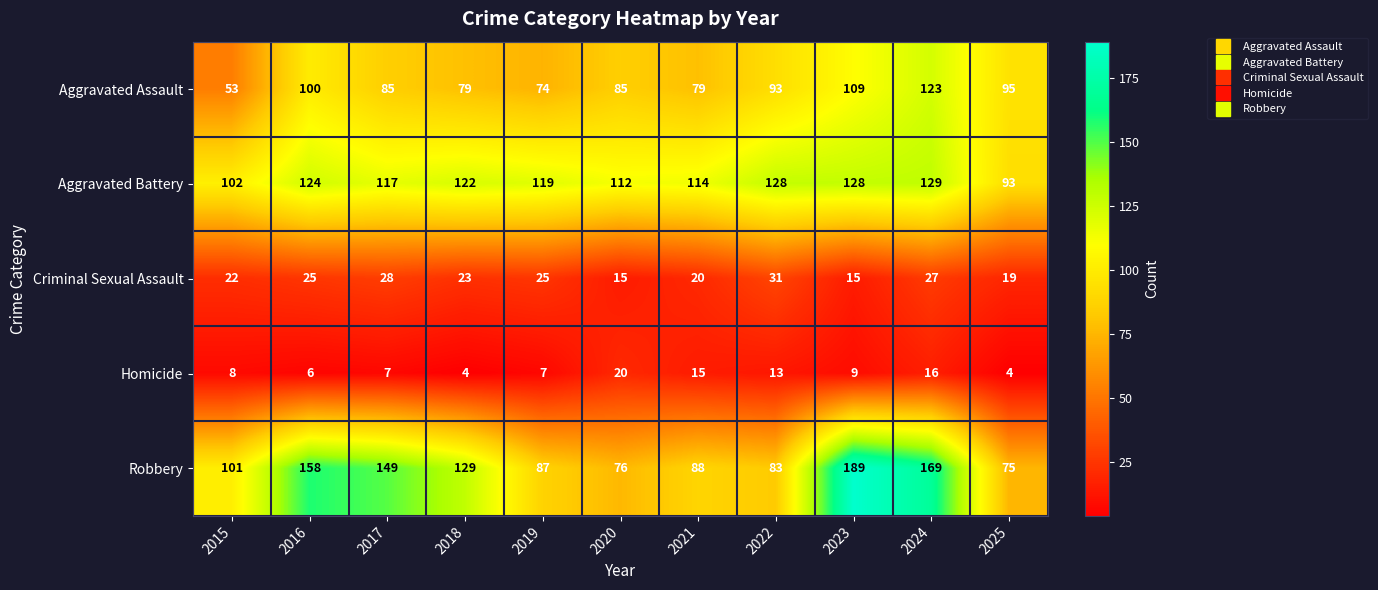

The Homicide series shows 7 at 2019. True or false?

True